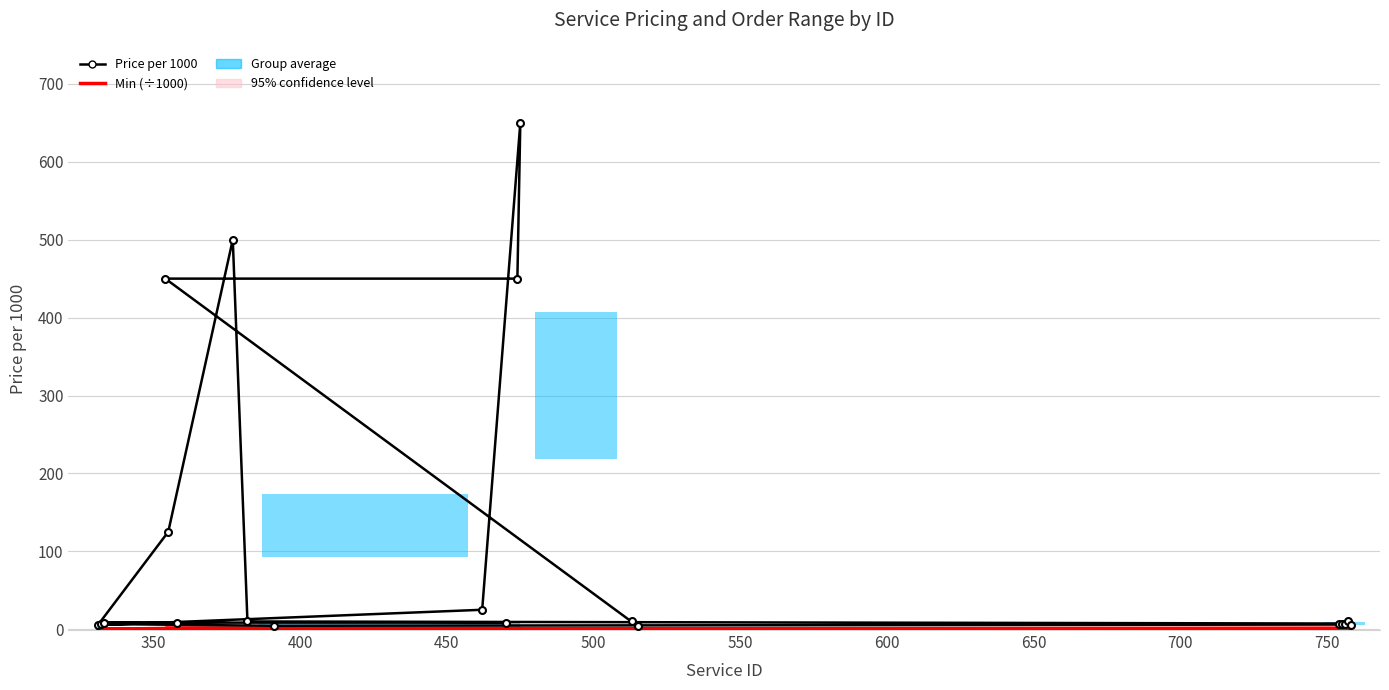

True or false: Min (÷1000) and Price/1000 cross at least once.

False